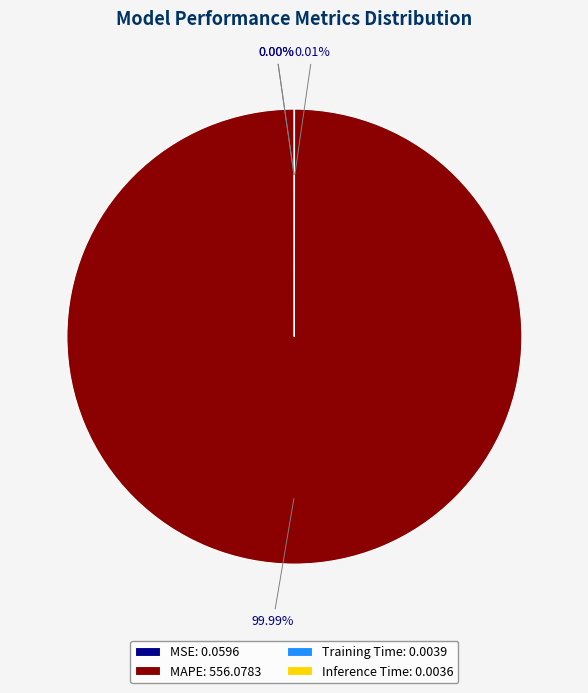

Does MAPE: 556.0783 account for over 50% of the chart?

Yes